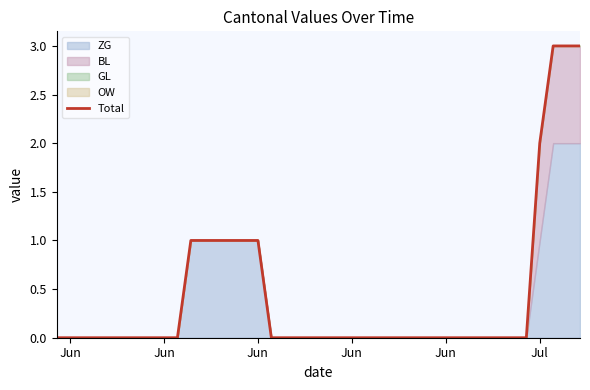

What is the maximum value shown in the chart?

3